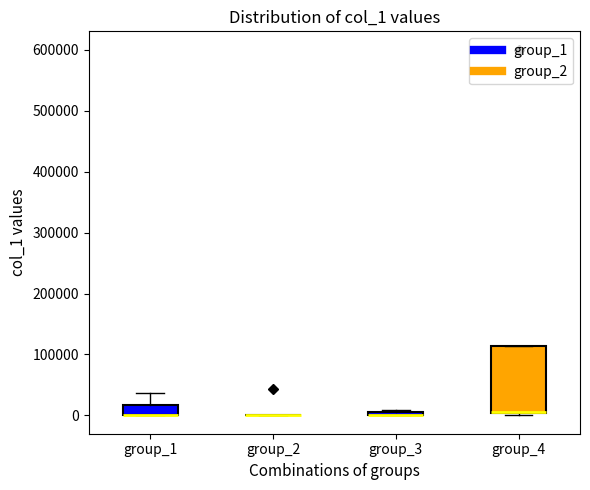

Where is the lower edge of the box for group_4 on the y-axis? The values are not printed on the chart, so give them approximately, as read against the axis.

0